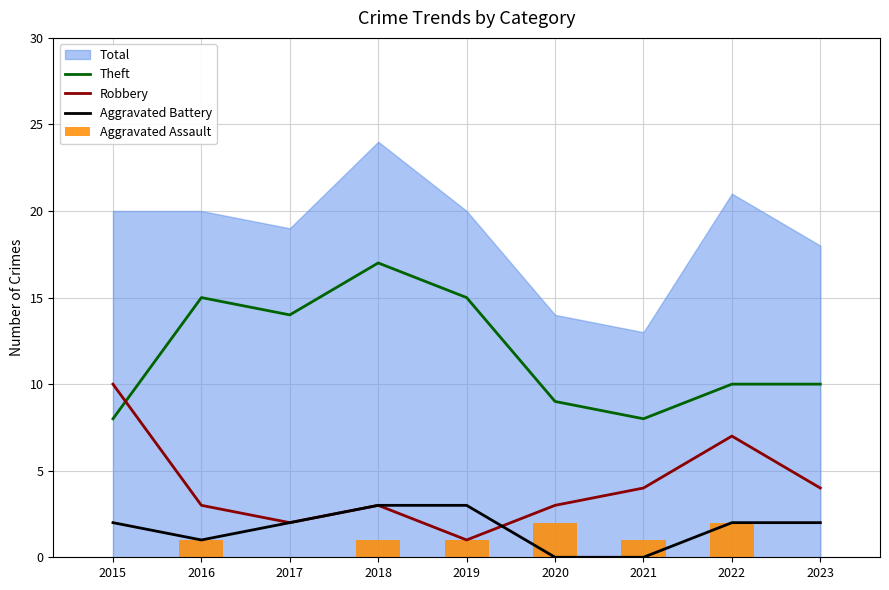

Is it true that Robbery equals 2 at 2016?

False